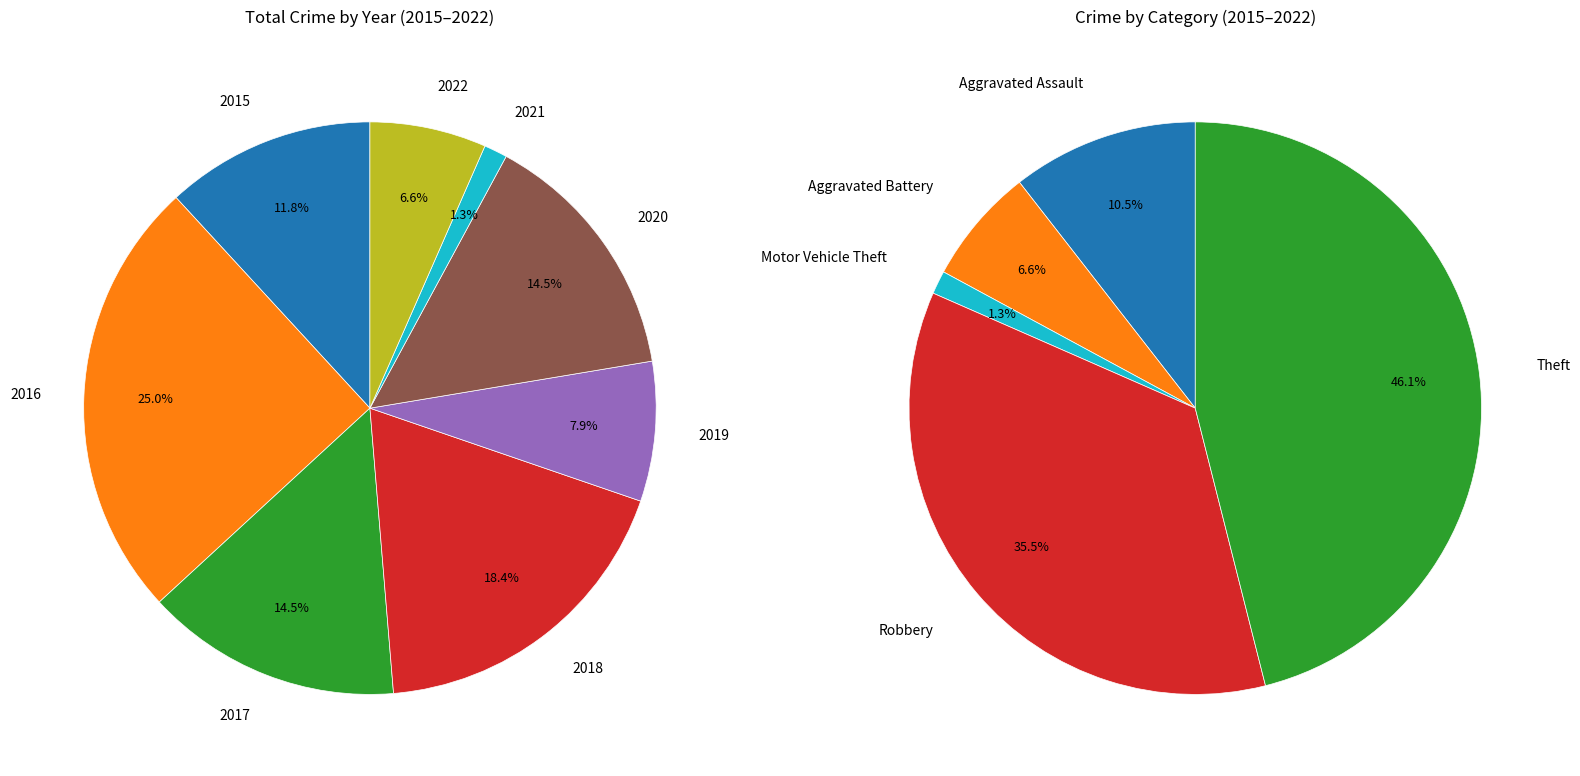

Which has a higher value, 2017 or 2020?

2017